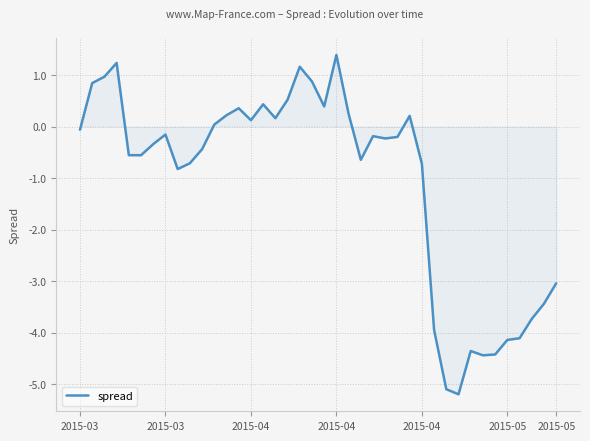

Count the number of values greater than 0.

16